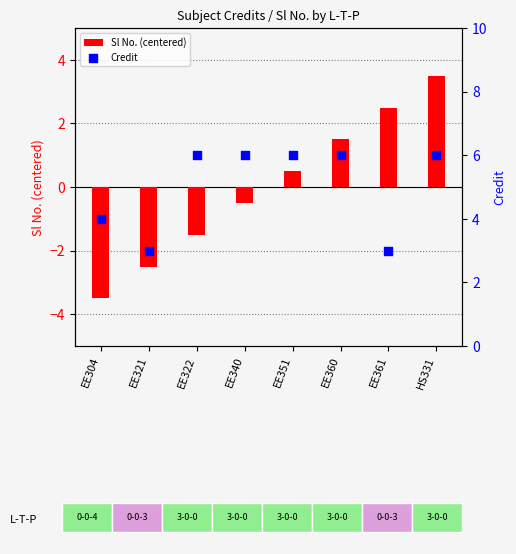

Which series contains the lowest Y value?

Sl No. (centered)